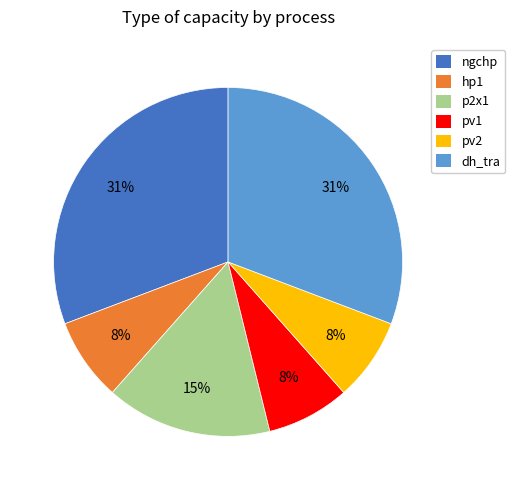

Is the sum of pv1 and ngchp greater than half?

No